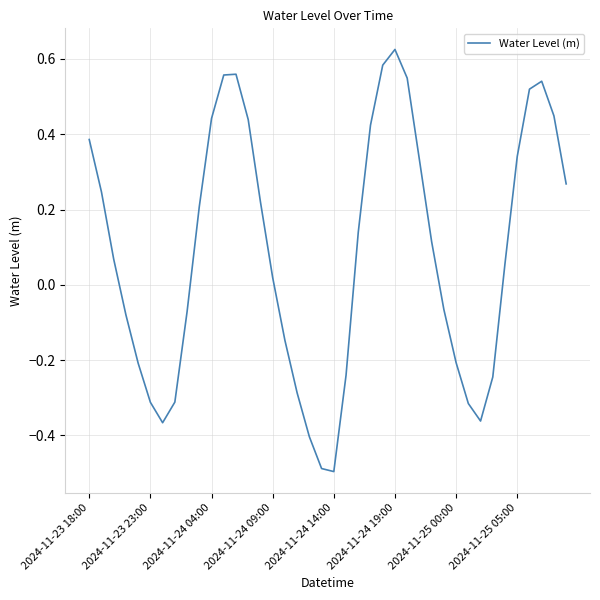

What is the difference between the maximum and minimum values?

1.1